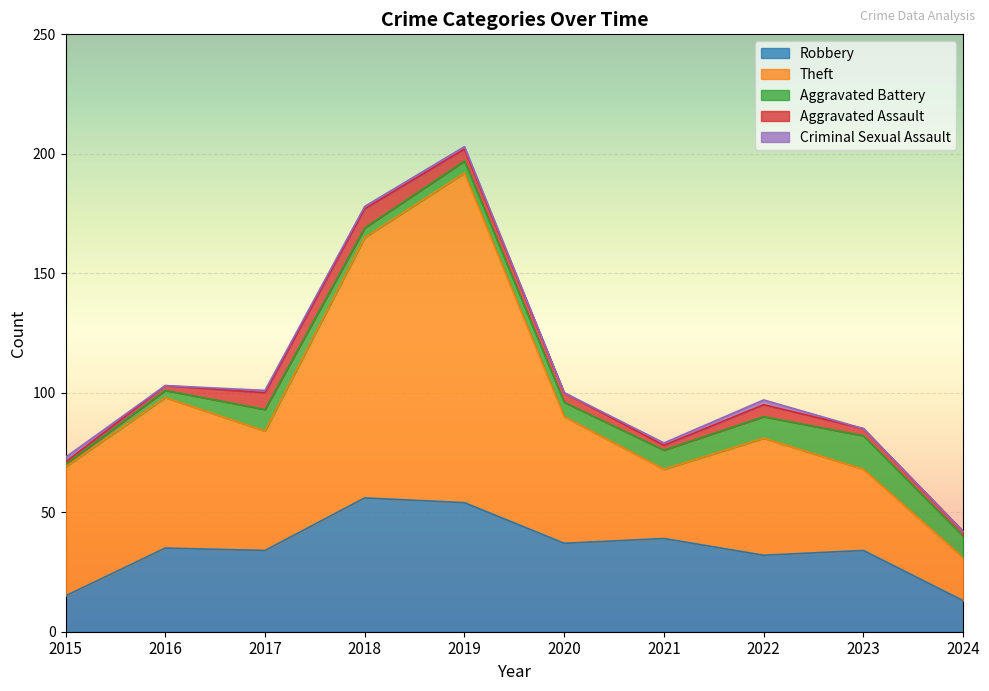

Reading left to right, what are all the values shown in this chart?

Robbery: 2015=15	2016=35	2017=34	2018=56	2019=54	2020=37	2021=39	2022=32	2023=34	2024=13
Theft: 2015=54	2016=63	2017=50	2018=109	2019=138	2020=53	2021=29	2022=49	2023=34	2024=18
Aggravated Battery: 2015=1	2016=3	2017=9	2018=4	2019=5	2020=6	2021=8	2022=9	2023=14	2024=9
Aggravated Assault: 2015=1	2016=2	2017=7	2018=8	2019=5	2020=4	2021=2	2022=5	2023=3	2024=2
Criminal Sexual Assault: 2015=2	2016=0	2017=1	2018=1	2019=1	2020=0	2021=1	2022=2	2023=0	2024=0